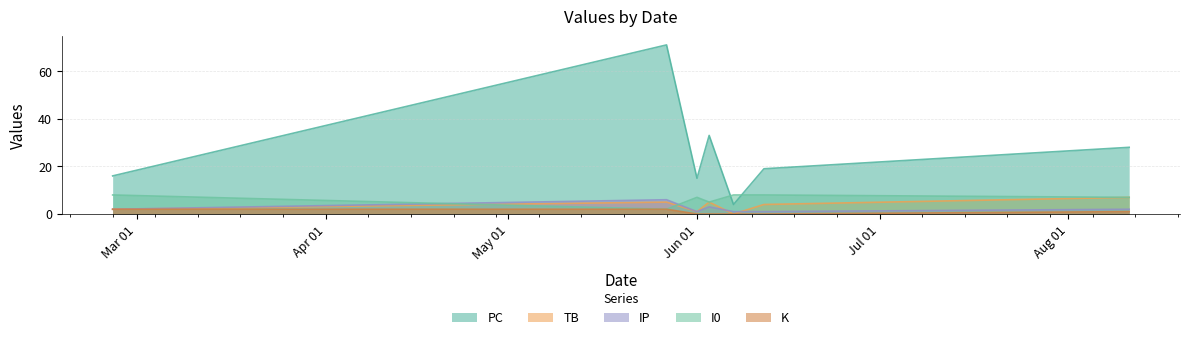

Which series has the largest total across all categories?

PC